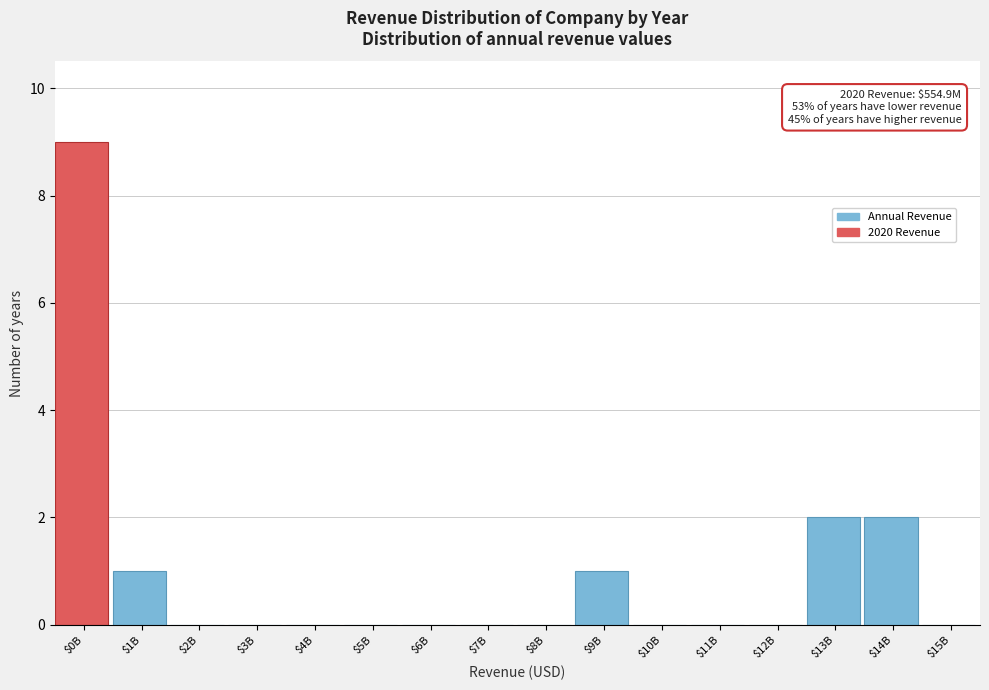

Which label corresponds to the largest value in the chart?

$0B